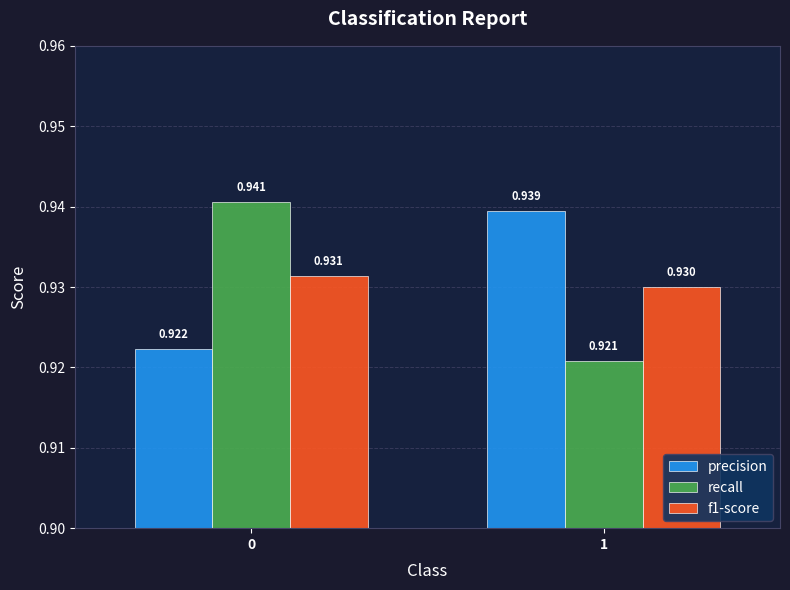

How many data points does each series have?

2